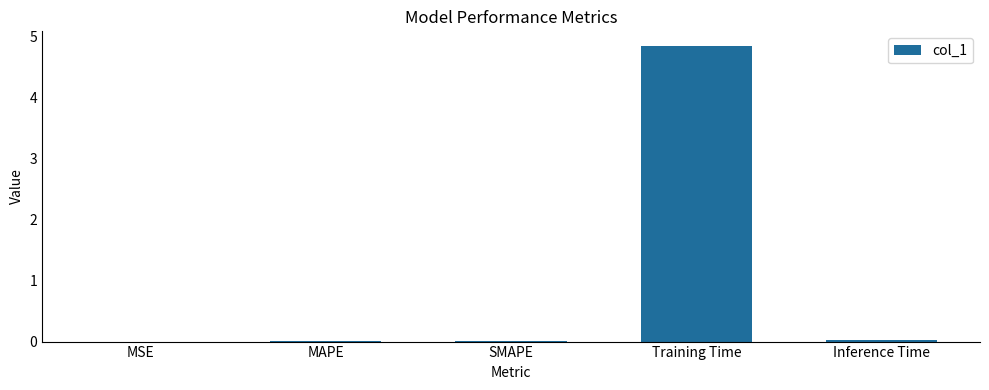

What is the sum of all values?

4.9